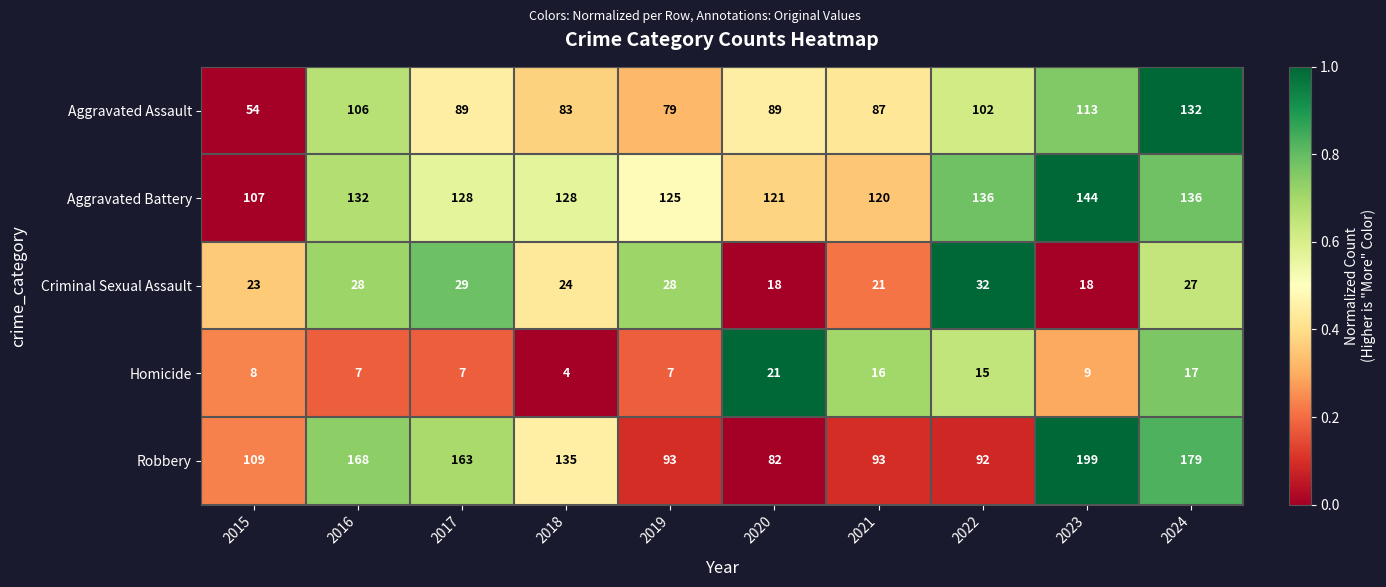

What is the difference between the Robbery values at 2018 and 2019?

42